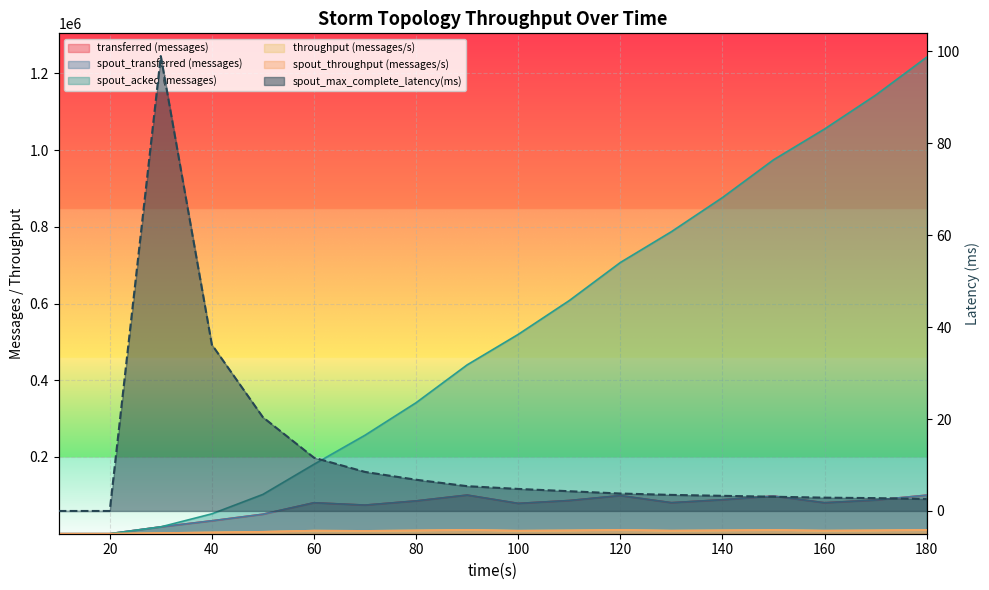

What are all the series names shown in the legend?

transferred (messages), throughput (messages/s), spout_transferred (messages), spout_throughput (messages/s), spout_acked (messages), spout_max_complete_latency(ms)